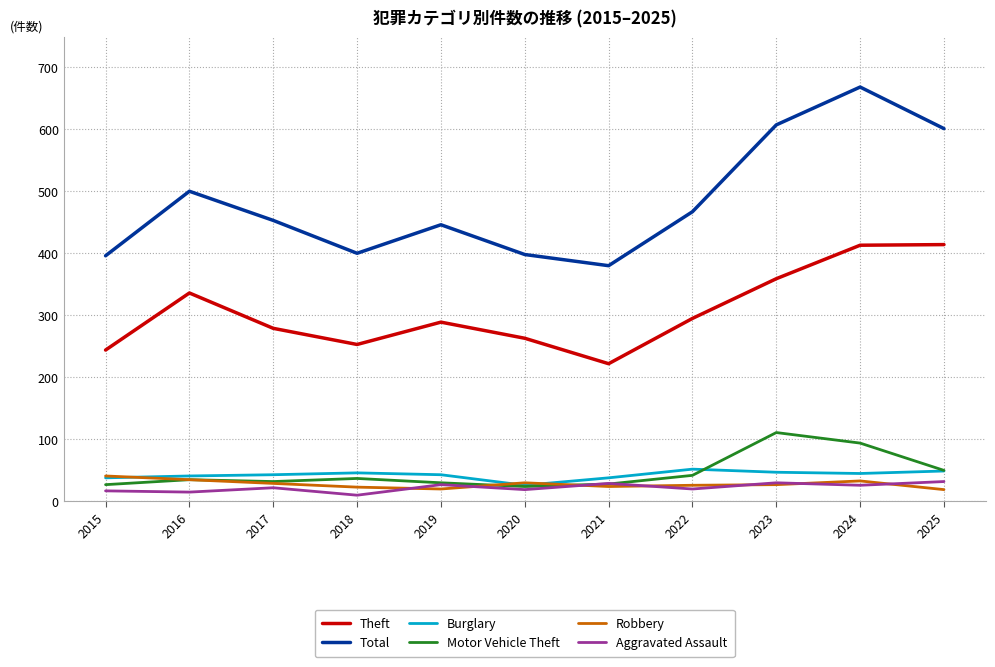

Where is the first local maximum for Total?

2016